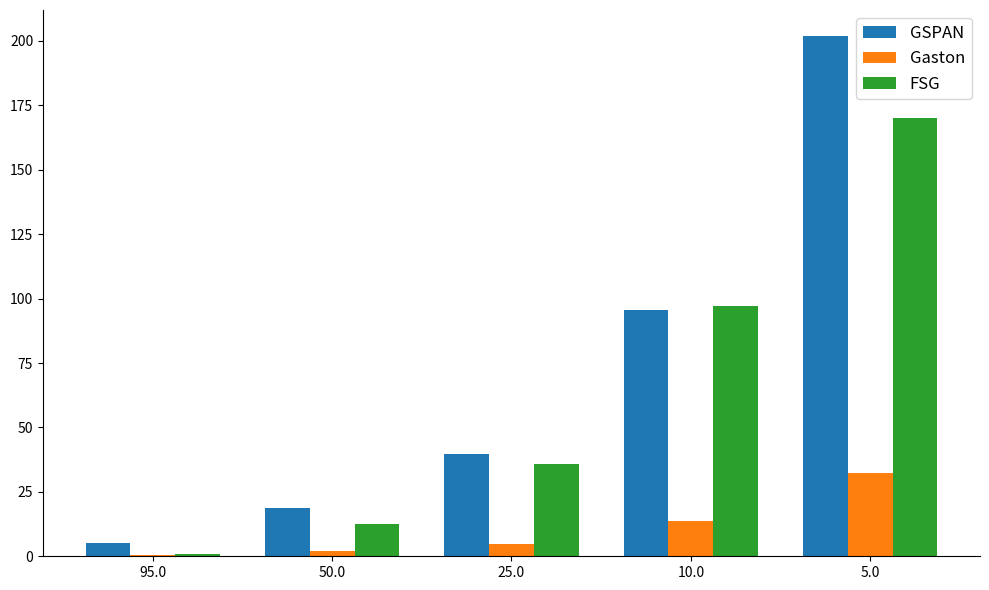

What is the greatest value displayed?

201.9